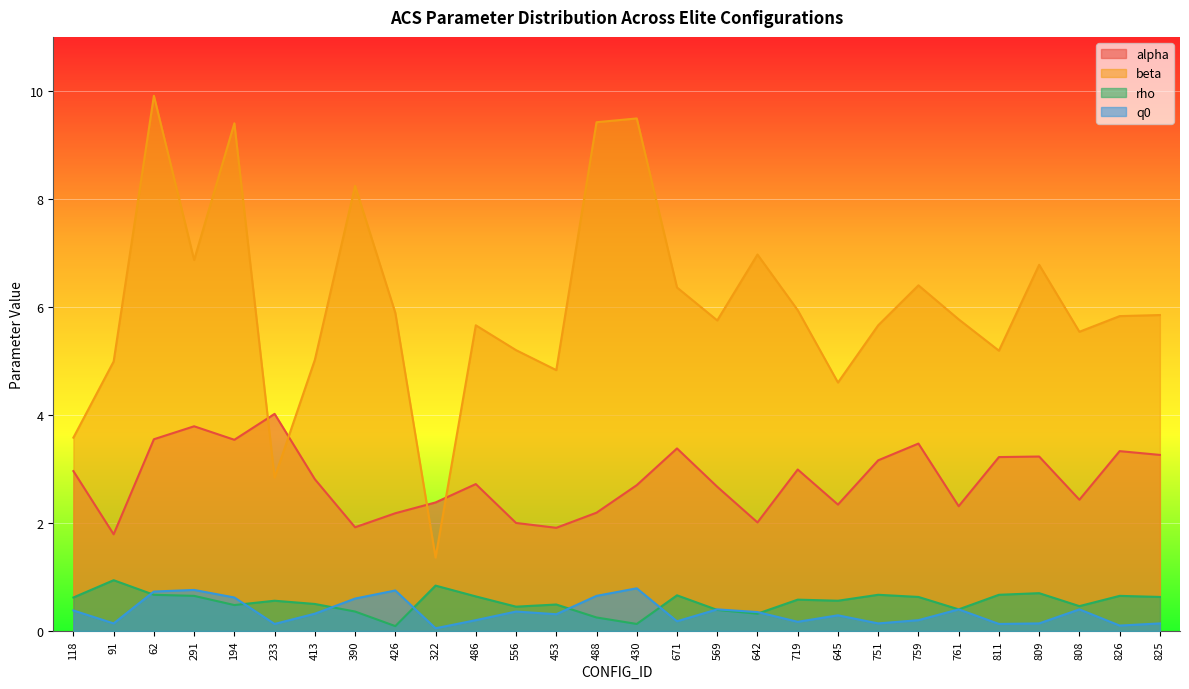

Is the value of alpha at 322 greater than the value of rho at 759?

Yes